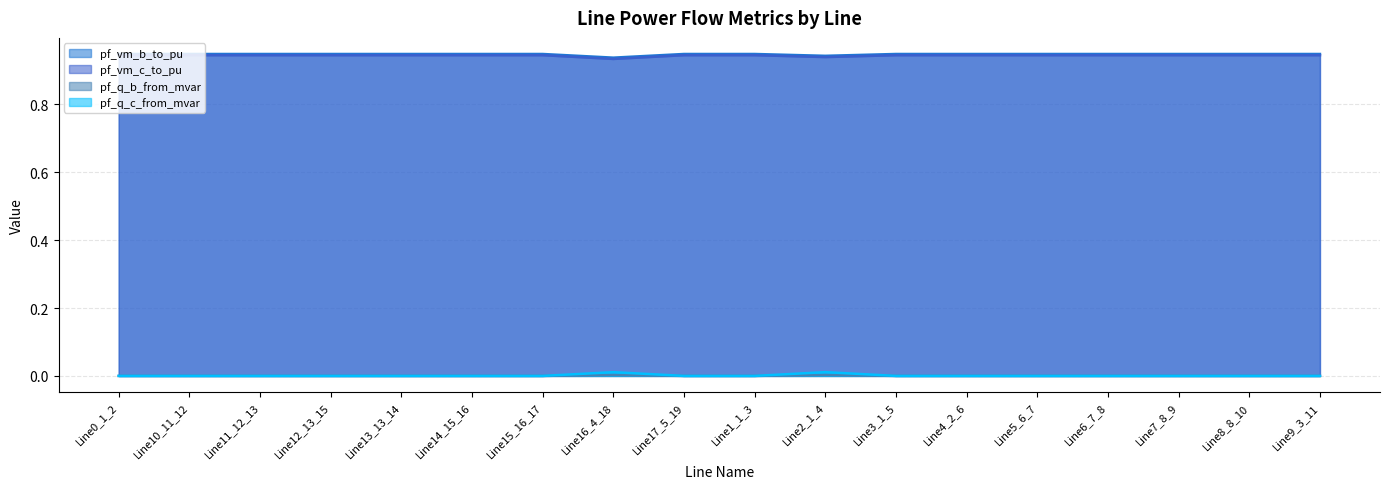

True or false: pf_vm_b_to_pu and pf_q_c_from_mvar cross at least once.

False